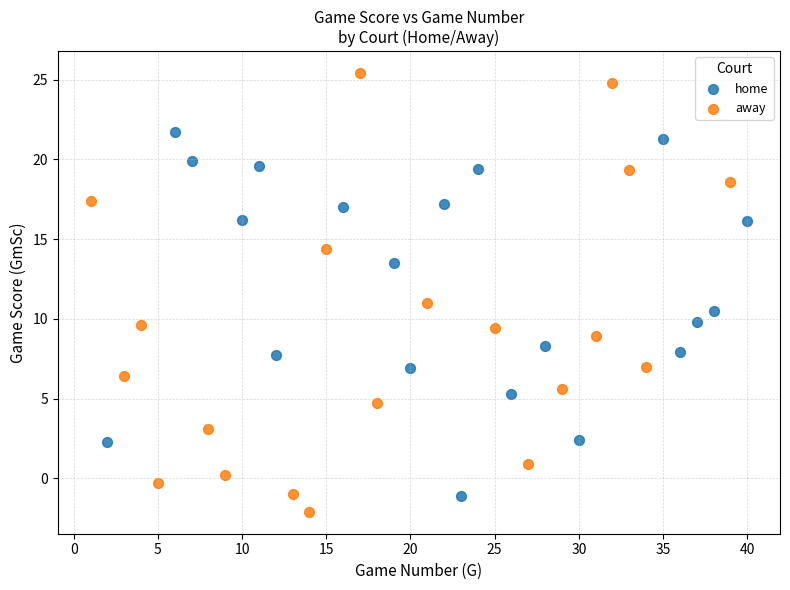

Which series has the widest spread of Y values?

away